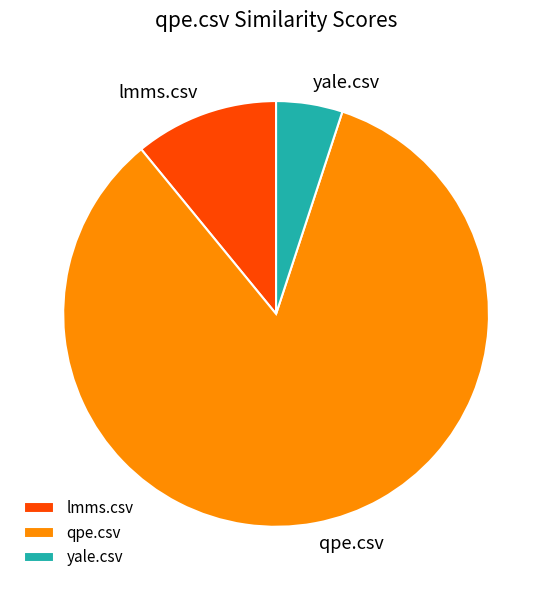

Is it true that qpe.csv is 84% of the pie?

True